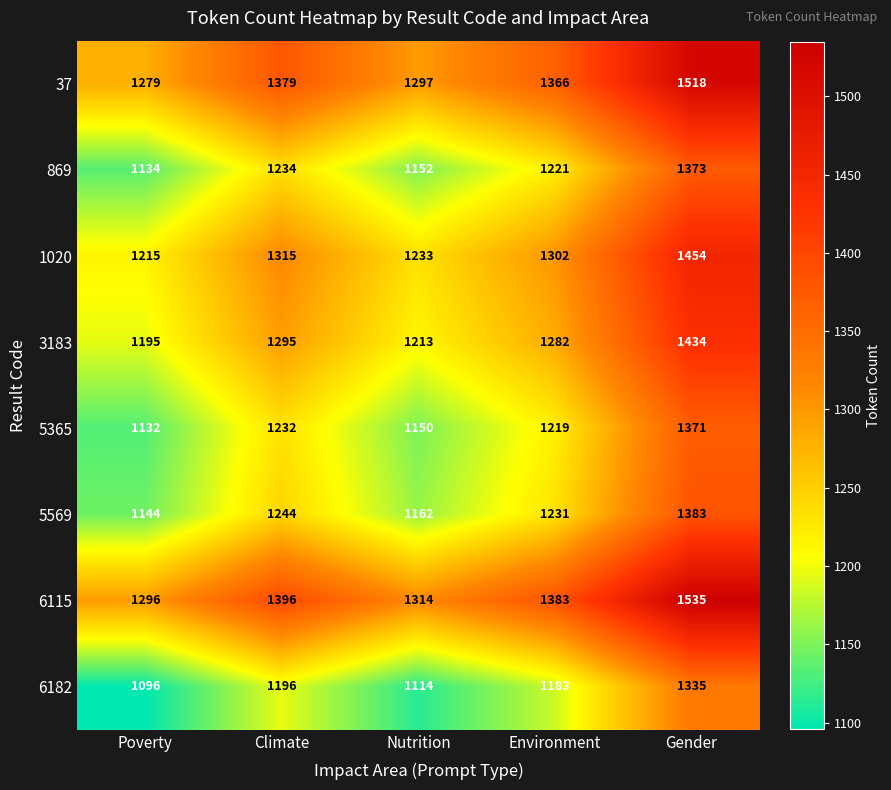

What is the average value of the 3183 series?

1284